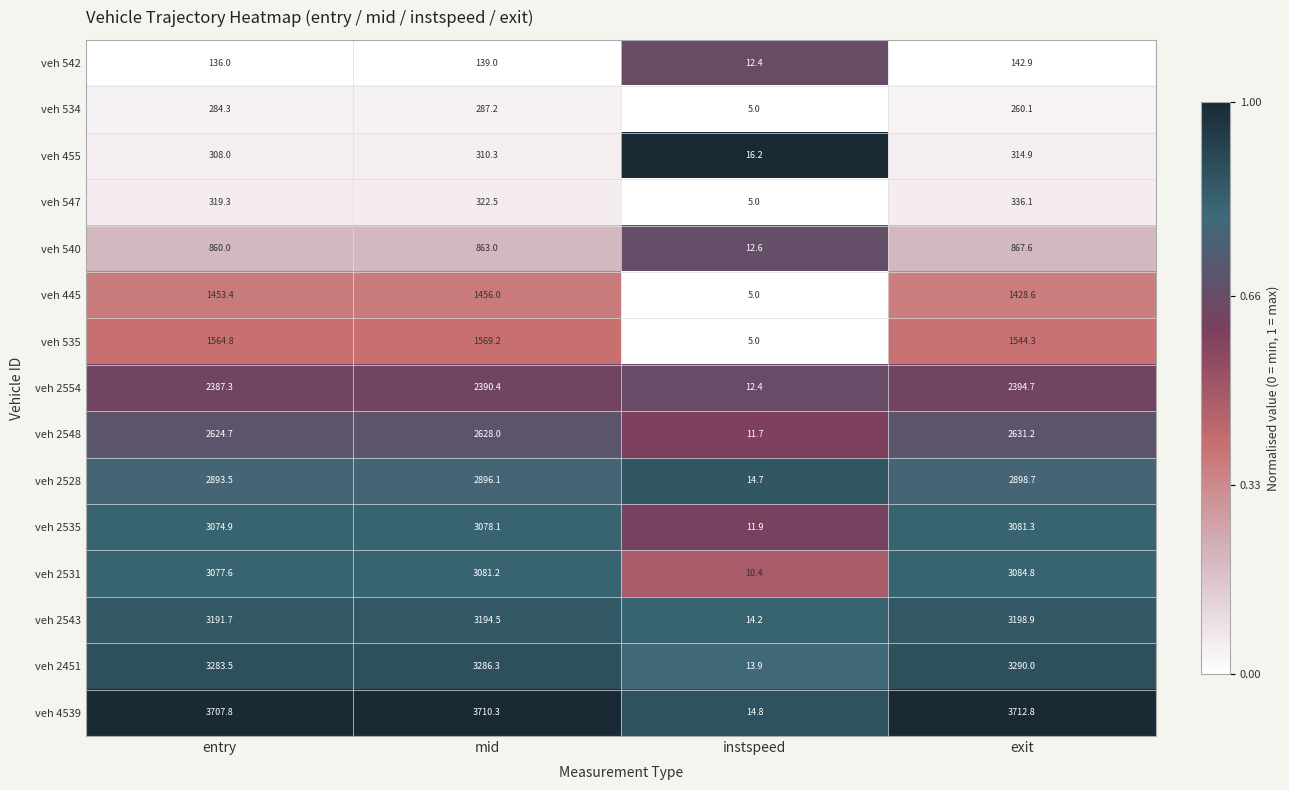

What is the difference between the highest and lowest values at instspeed?

11.2